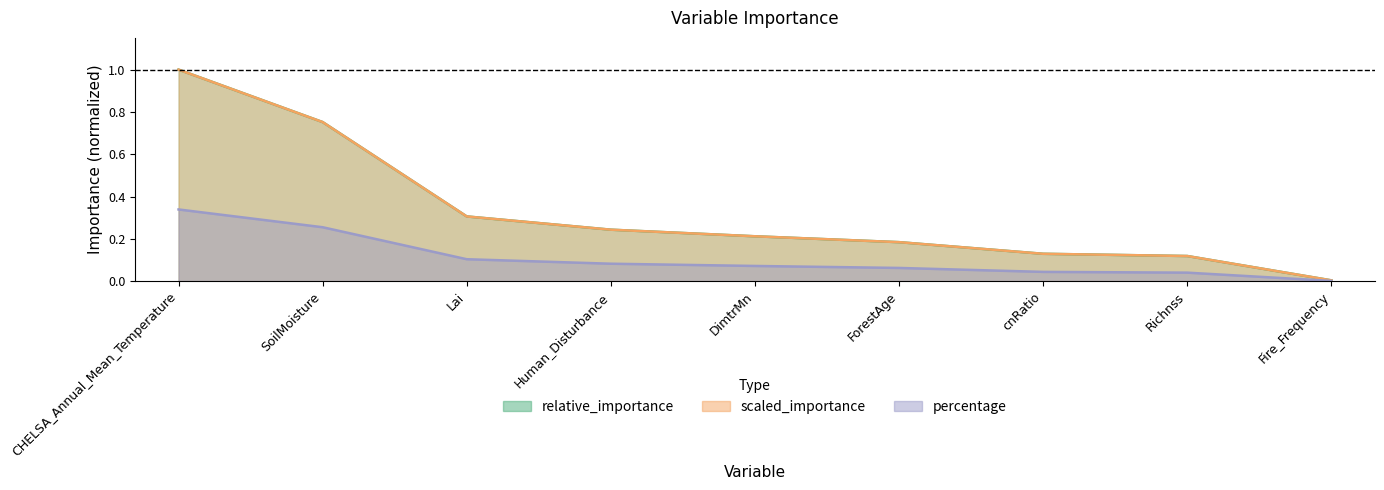

Which series has the widest spread of values?

relative_importance